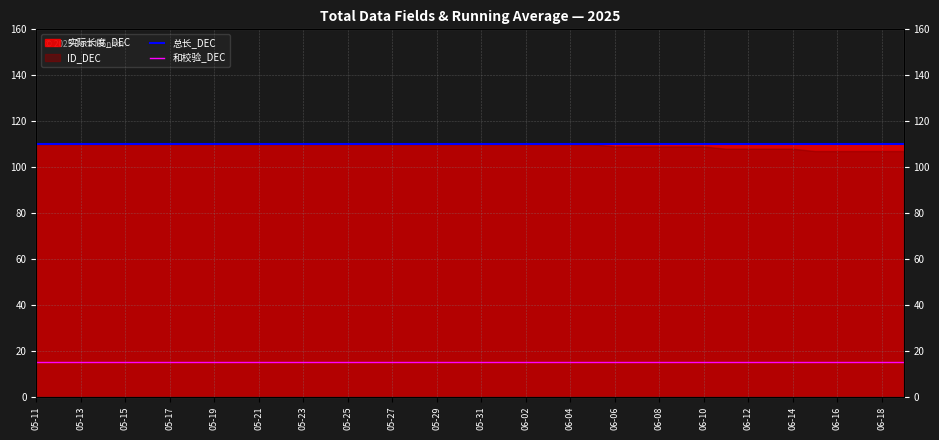

Is it true that 和校验_DEC equals 15 at 05-31?

True